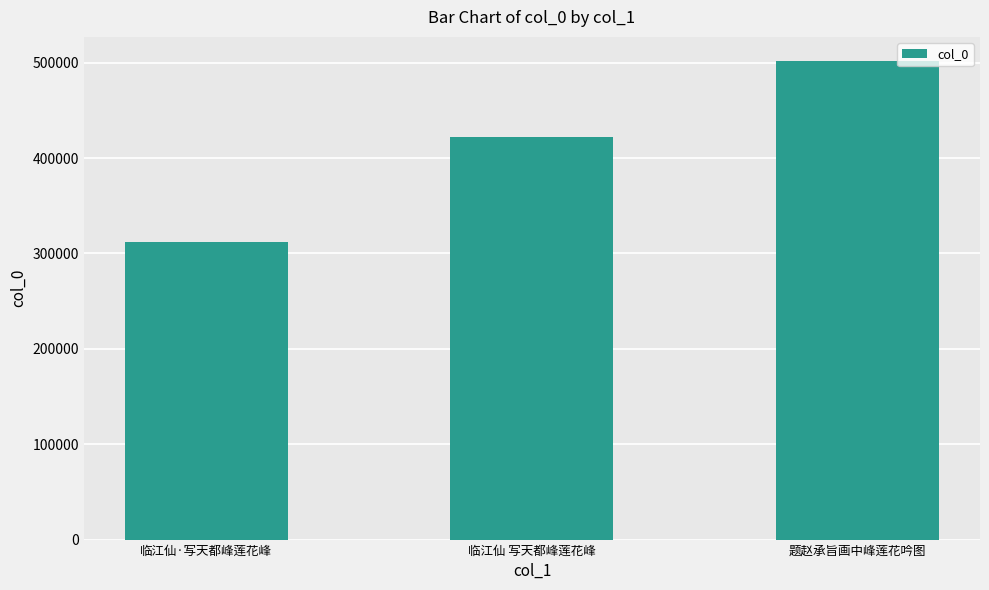

What is the greatest value displayed?

501966